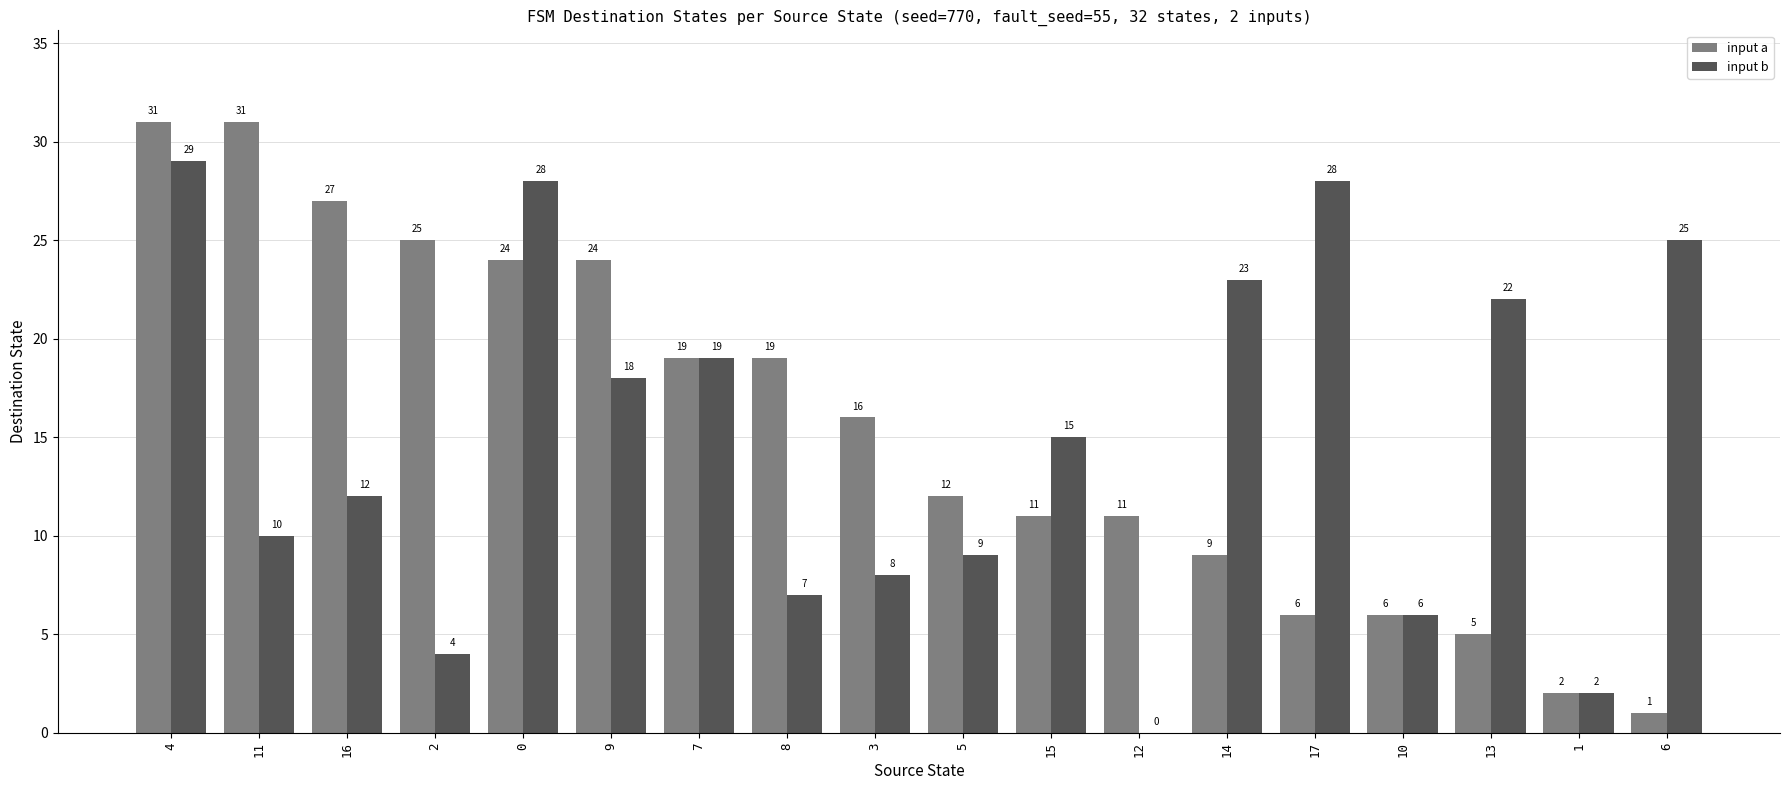

What is the greatest value displayed?

31